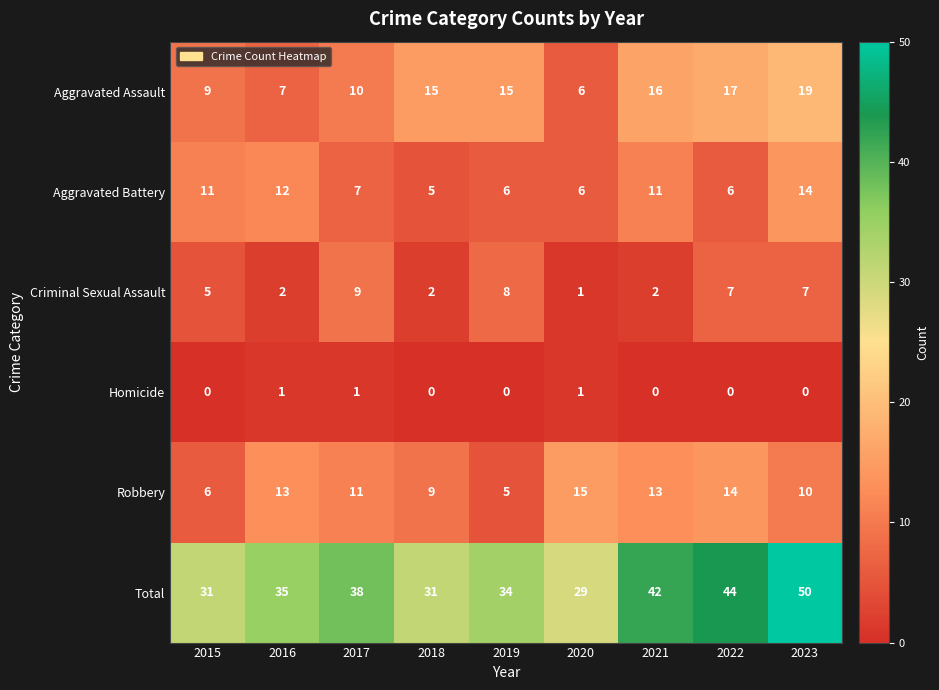

Between 2018 and 2023, which series saw the biggest shift?

Total